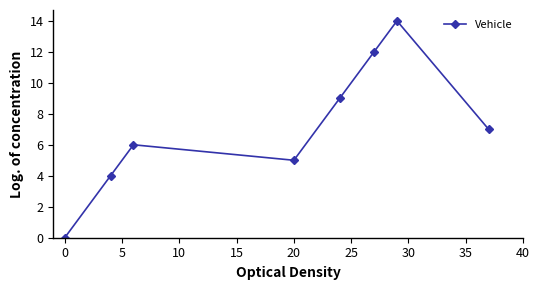

Reading right to left, list all the values displayed in this chart.

7	14	12	9	5	6	4	0